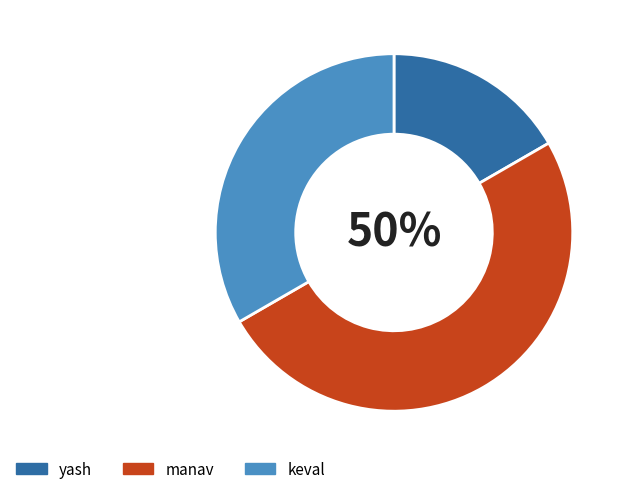

Is yash the majority of the pie?

No